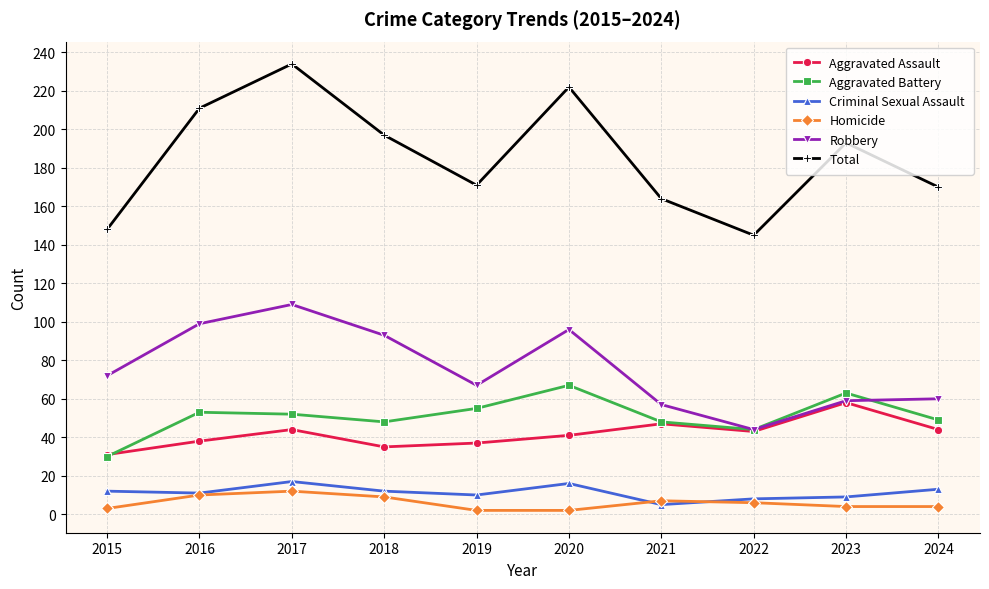

What is the value of the Criminal Sexual Assault point at the 9th from the left?

9